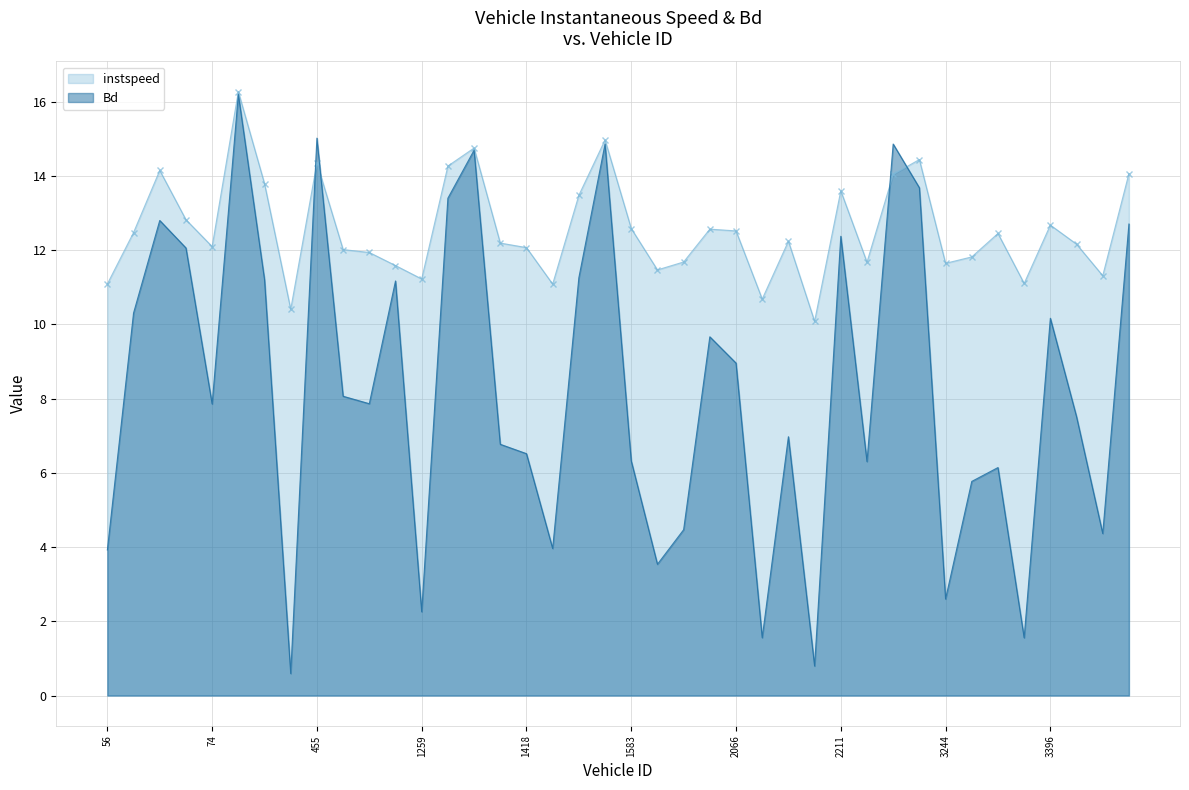

How many intersections are there between instspeed and Bd?

4